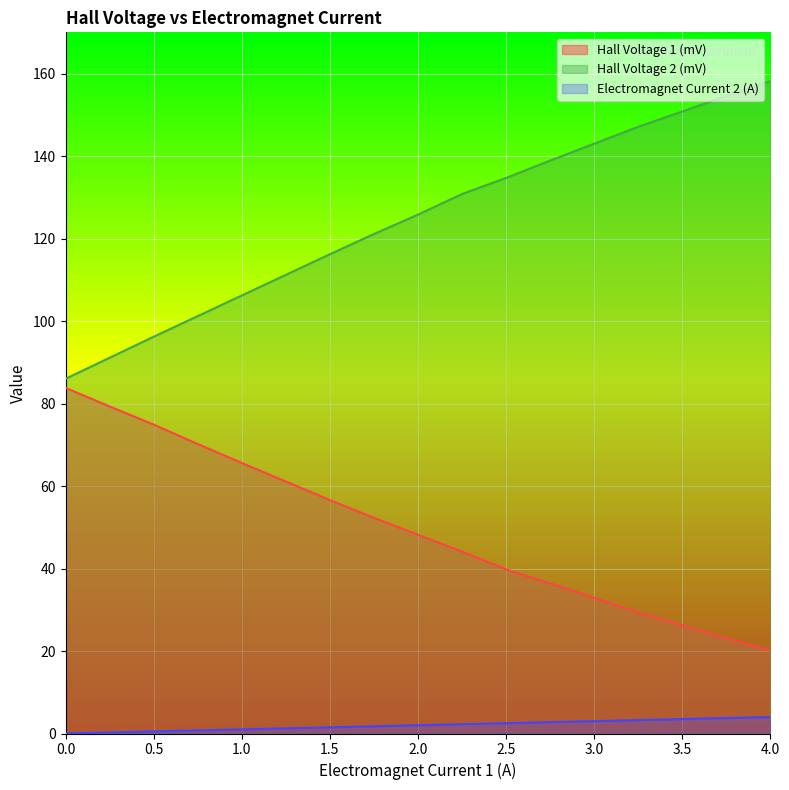

Reading right to left, extract all data points from this chart.

Hall Voltage 1 (mV): 20.1	23.1	26.2	29.3	32.9	36.4	39.8	44.1	48.2	52.3	56.6	61.1	65.6	70.2	74.9	79.3	83.8
Hall Voltage 2 (mV): 158.2	154.6	150.8	147.1	143.0	138.9	134.7	130.8	125.8	121.1	116.2	111.2	106.2	101.2	96.2	91.1	86.0
Electromagnet Current 2 (A): 4.0	3.8	3.5	3.2	3.0	2.8	2.5	2.2	2.0	1.8	1.5	1.2	1.0	0.8	0.5	0.2	0.0